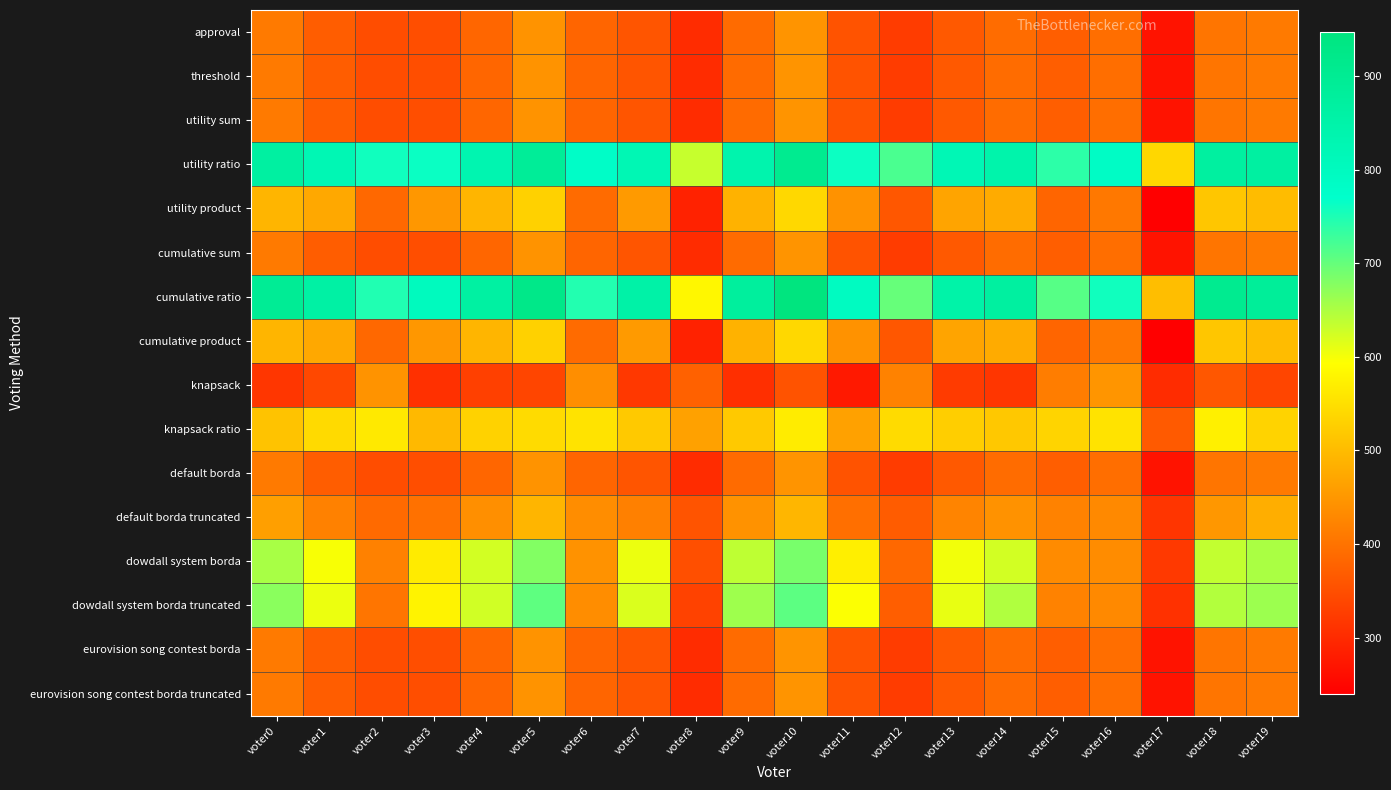

Between voter17 and voter19, which series saw the biggest shift?

cumulative ratio